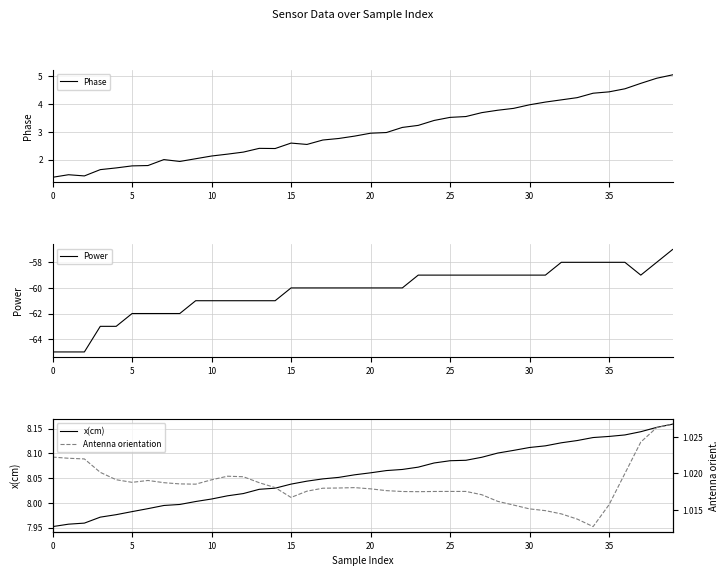

The value of Power at 30 is -23.3. True or false?

False